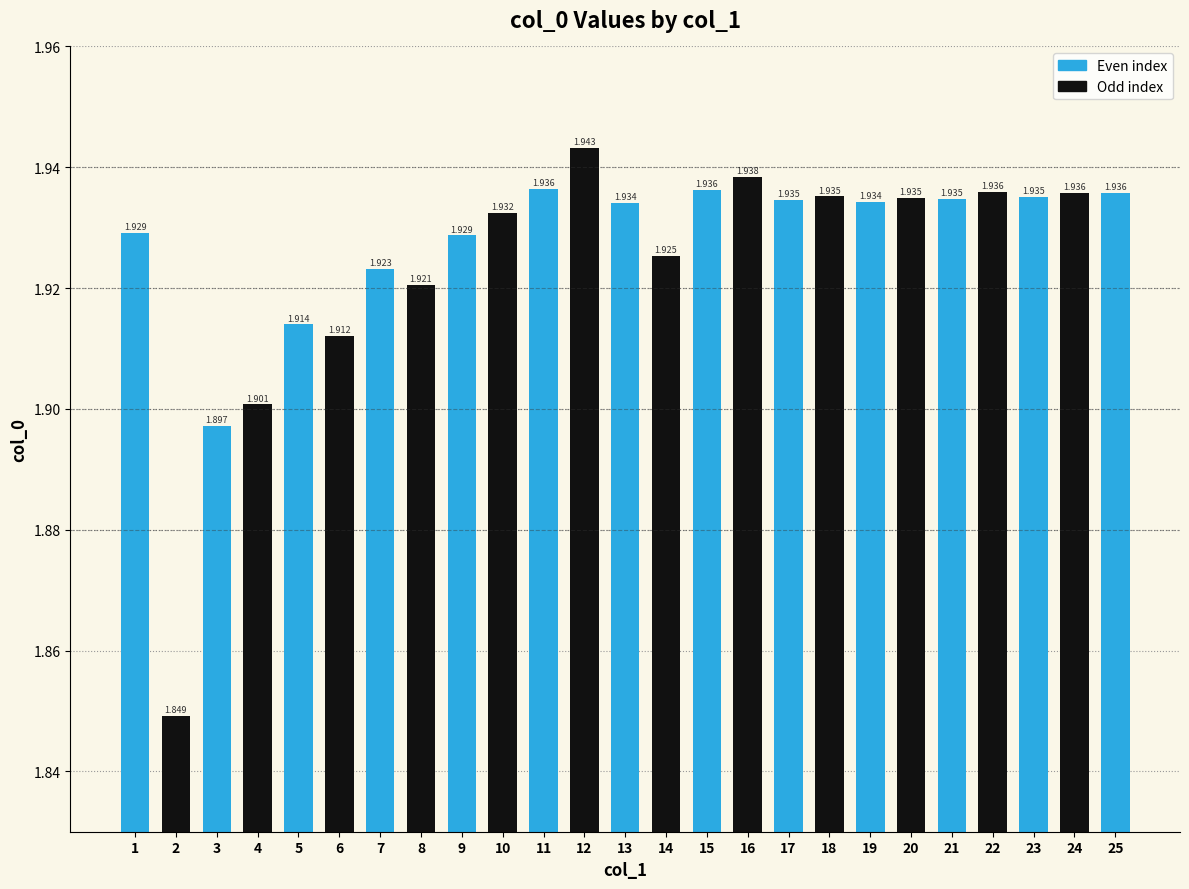

Reading left to right, extract all data points from this chart.

1.9	1.8	1.9	1.9	1.9	1.9	1.9	1.9	1.9	1.9	1.9	1.9	1.9	1.9	1.9	1.9	1.9	1.9	1.9	1.9	1.9	1.9	1.9	1.9	1.9